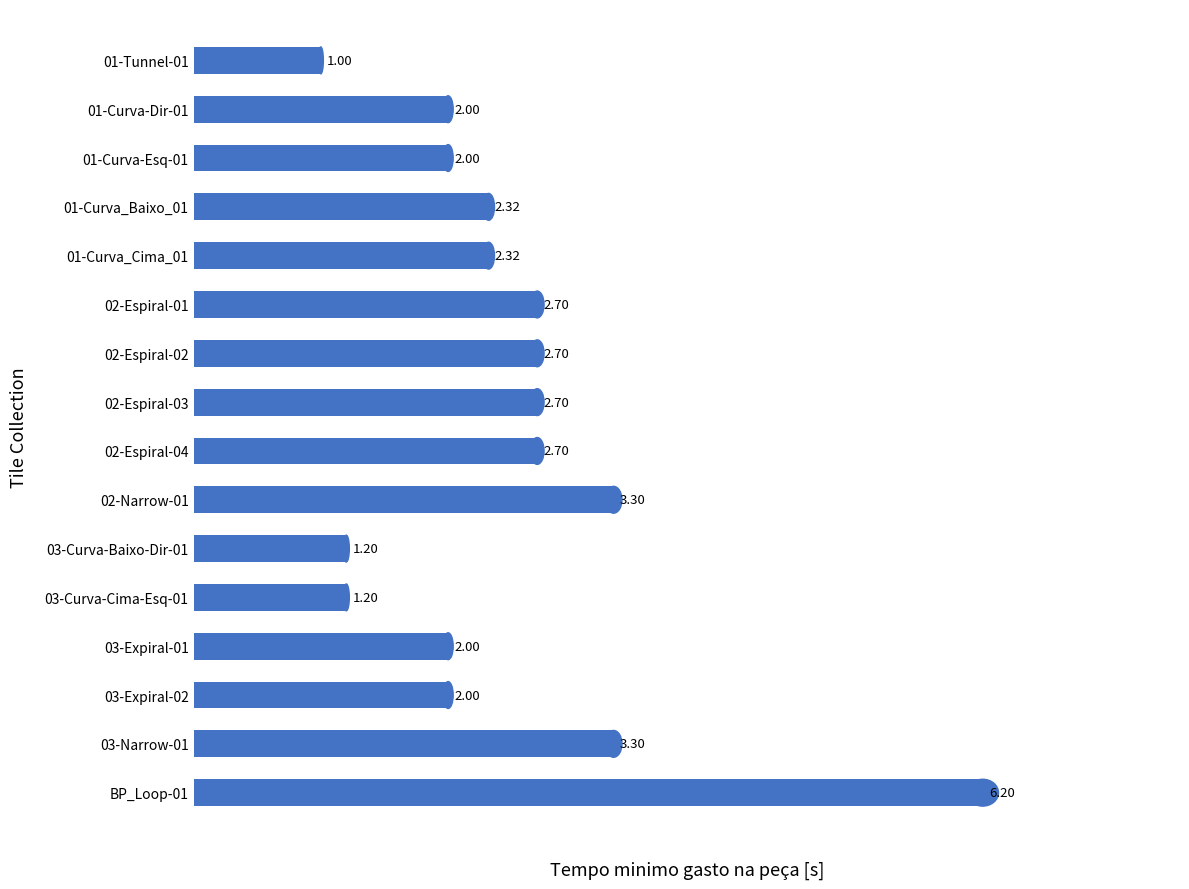

What is the sum of all values?

39.6